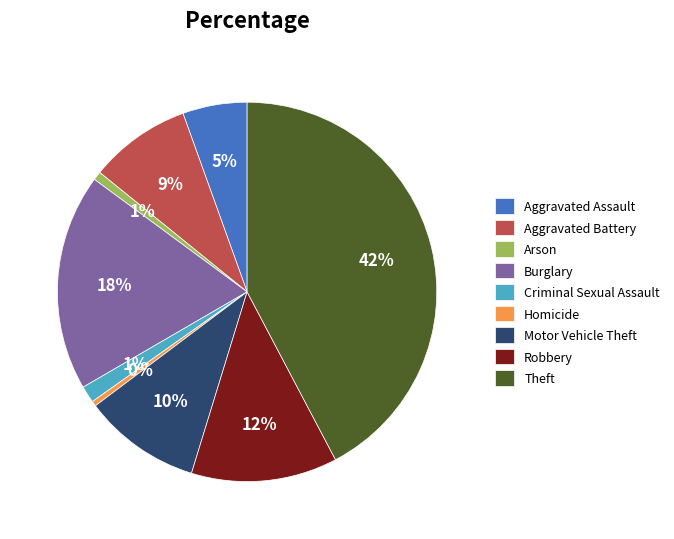

Which category has the biggest portion of the pie?

Theft